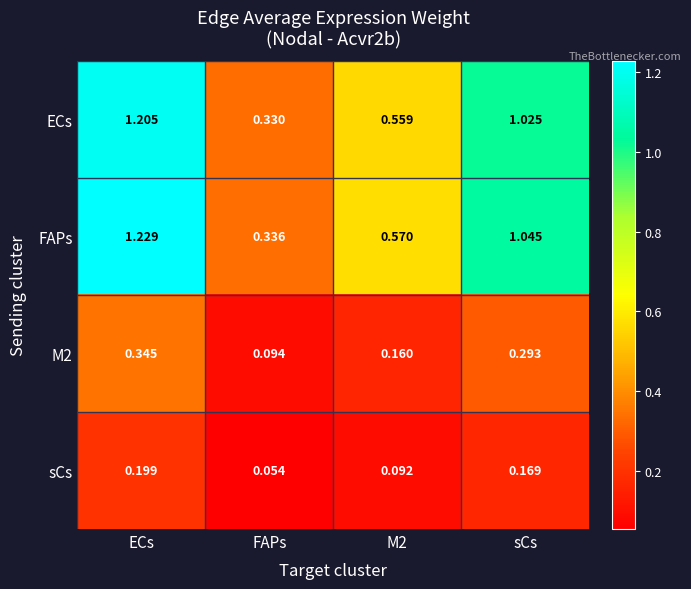

Which series changed the most between ECs and sCs?

FAPs